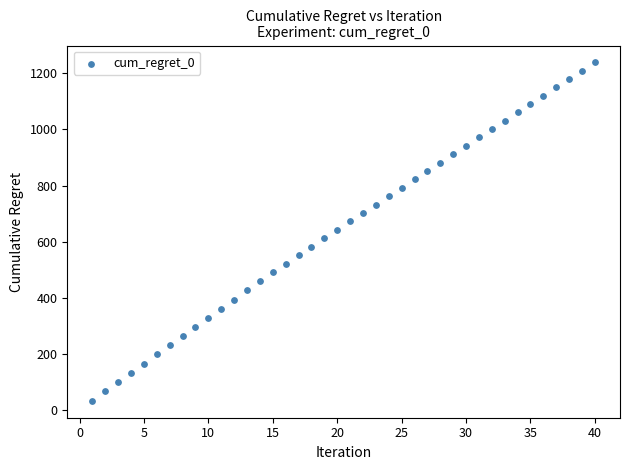

What is the range of Y values (max minus min)?

1205.5